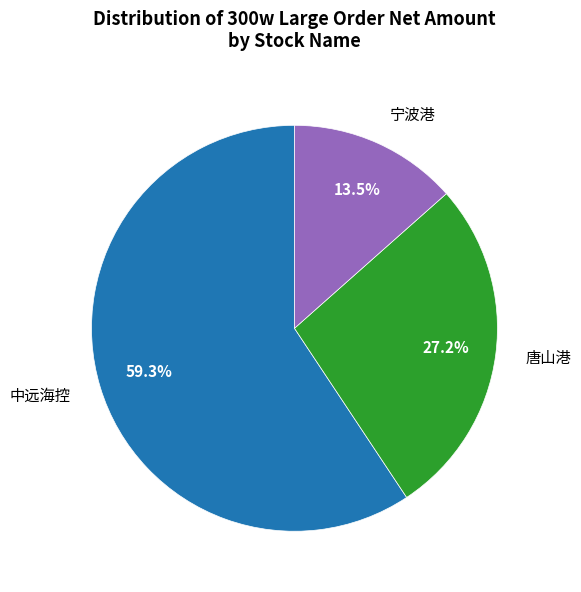

What is the smallest slice in the pie chart?

宁波港